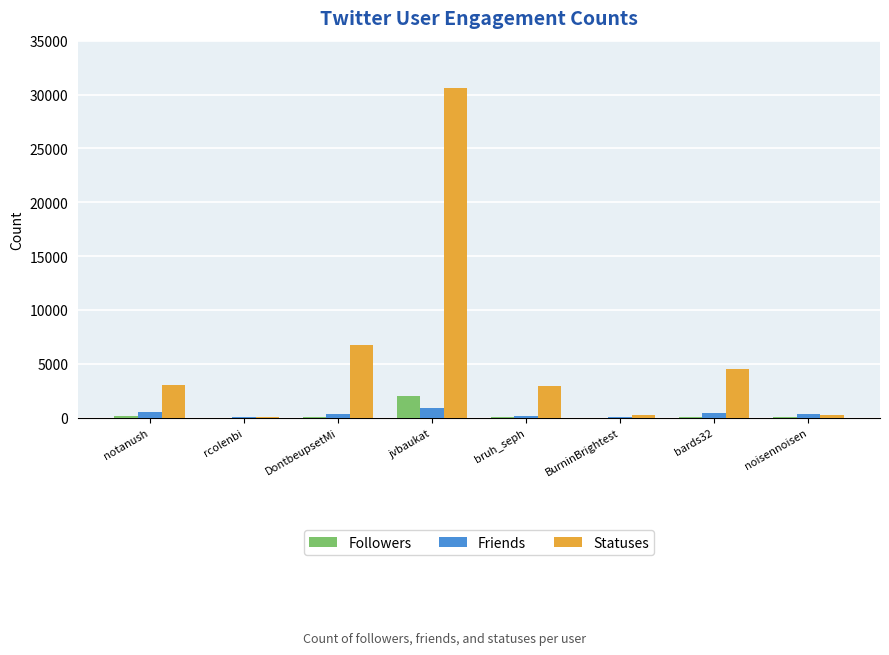

The Statuses series shows 3002 at notanush. True or false?

True